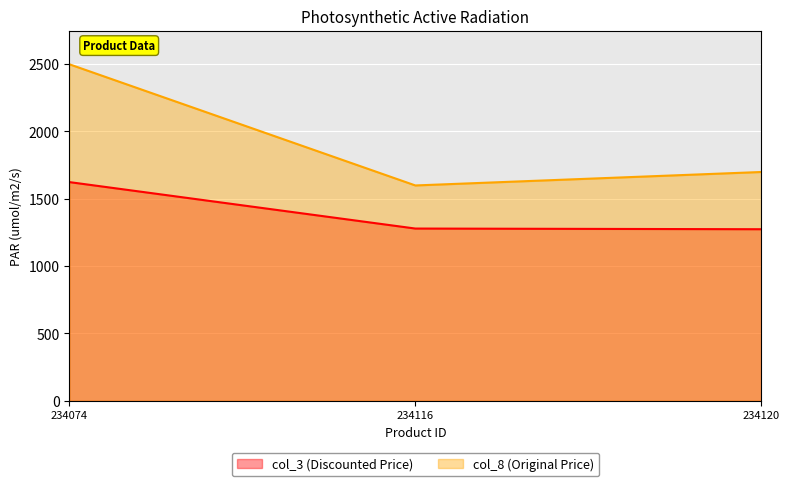

List the series in order of their peak value, highest first.

col_8 (Original Price), col_3 (Discounted Price)